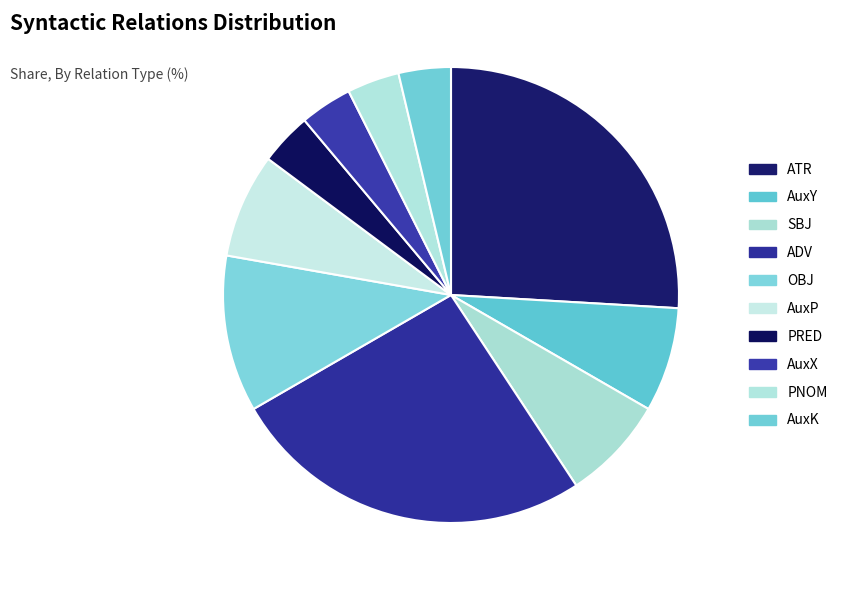

Count the number of slices in the pie.

10